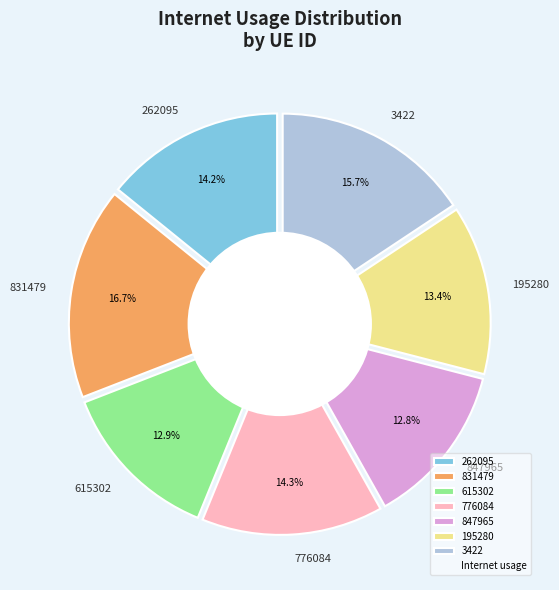

Which has a higher value, 615302 or 847965?

615302